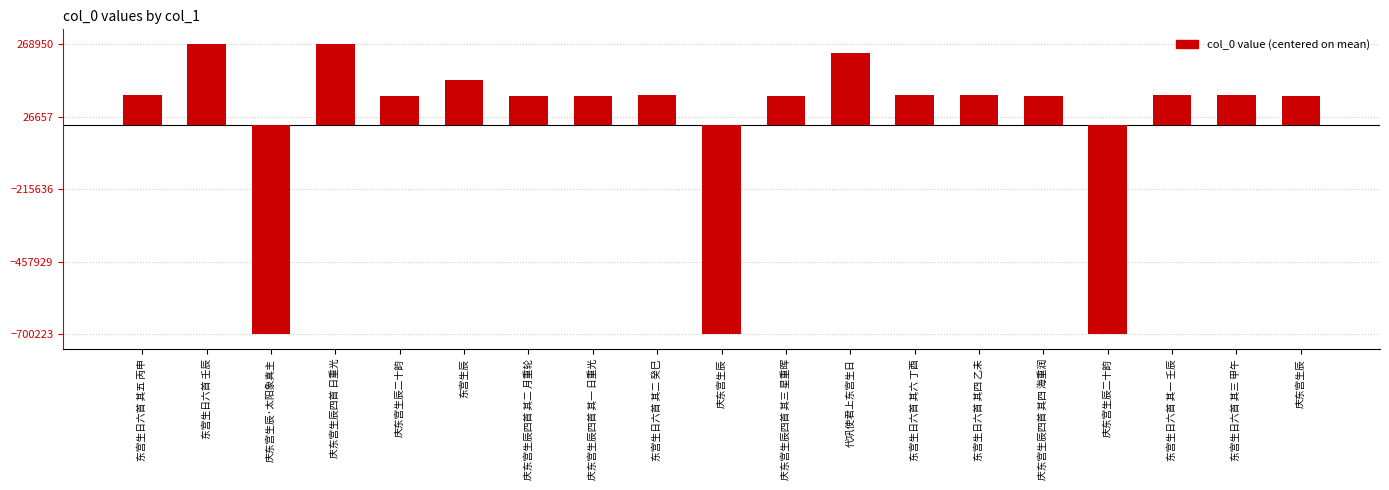

What value does the data have at 庆东宫生辰二十韵?

-699727.6